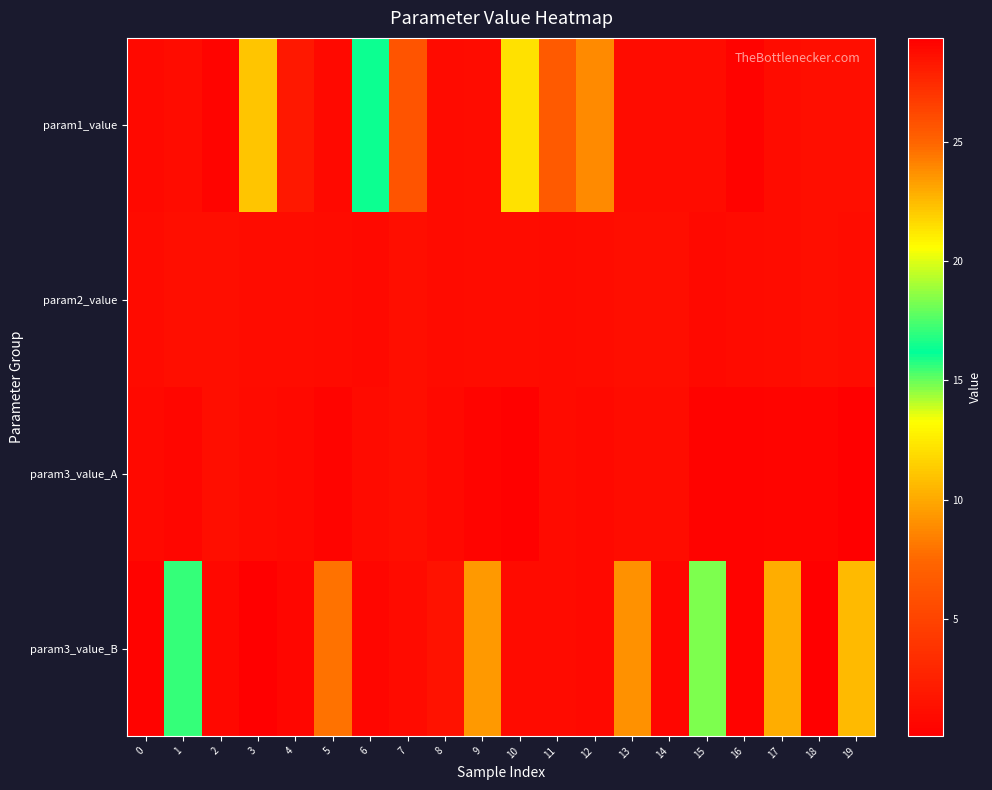

Reading left to right, what are all the values shown in this chart?

param1_value: 0=0.9	1=1.1	2=0.4	3=22.3	4=1.9	5=0.8	6=16.1	7=6.2	8=1.0	9=1.0	10=12.2	11=25.4	12=8.8	13=1.0	14=1.1	15=1.1	16=0.4	17=1.1	18=1.1	19=1.1
param2_value: 0=0.9	1=1.1	2=1.1	3=1.1	4=1.1	5=0.9	6=0.9	7=1.2	8=1.0	9=1.0	10=1.1	11=1.0	12=1.0	13=1.2	14=1.2	15=0.9	16=0.9	17=1.1	18=1.2	19=1.0
param3_value_A: 0=0.9	1=0.6	2=1.1	3=0.9	4=0.8	5=0.5	6=0.9	7=1.2	8=0.9	9=0.4	10=0.2	11=0.9	12=0.8	13=1.1	14=1.1	15=0.4	16=0.3	17=0.5	18=0.5	19=0.1
param3_value_B: 0=0.3	1=15.6	2=0.7	3=0.1	4=0.6	5=7.9	6=0.6	7=1.0	8=28.5	9=9.4	10=0.9	11=0.9	12=0.8	13=23.7	14=0.6	15=18.3	16=0.3	17=22.9	18=29.4	19=10.7